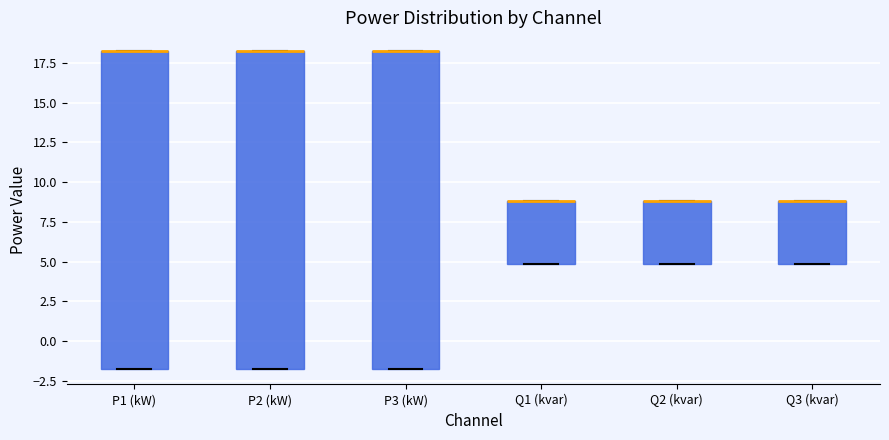

Where is the upper edge of the box for P1 (kW) on the y-axis? The values are not printed on the chart, so give them approximately, as read against the axis.

18.0